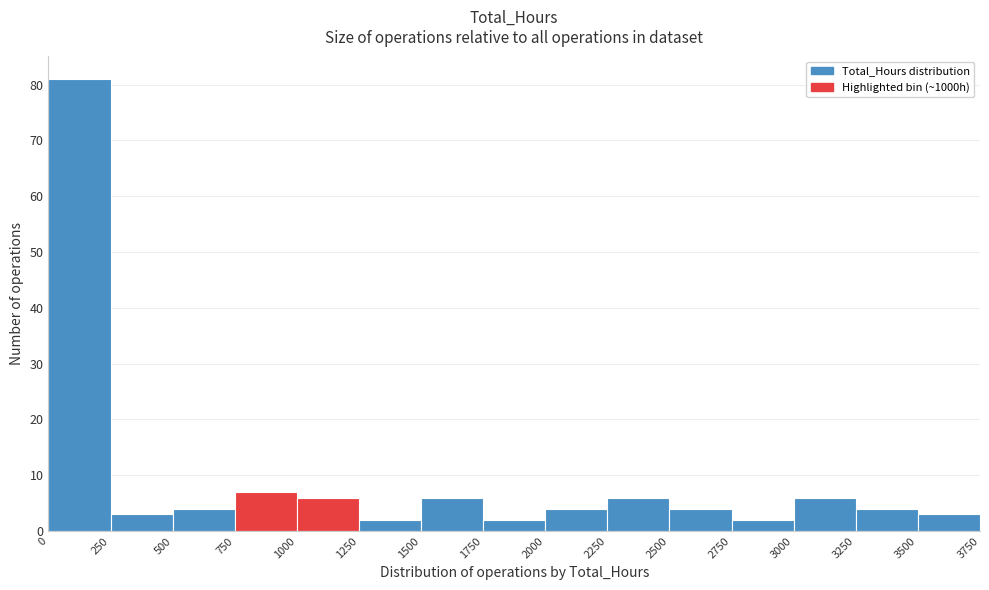

Over which range of the x-axis is the bar tallest?

0 to 250